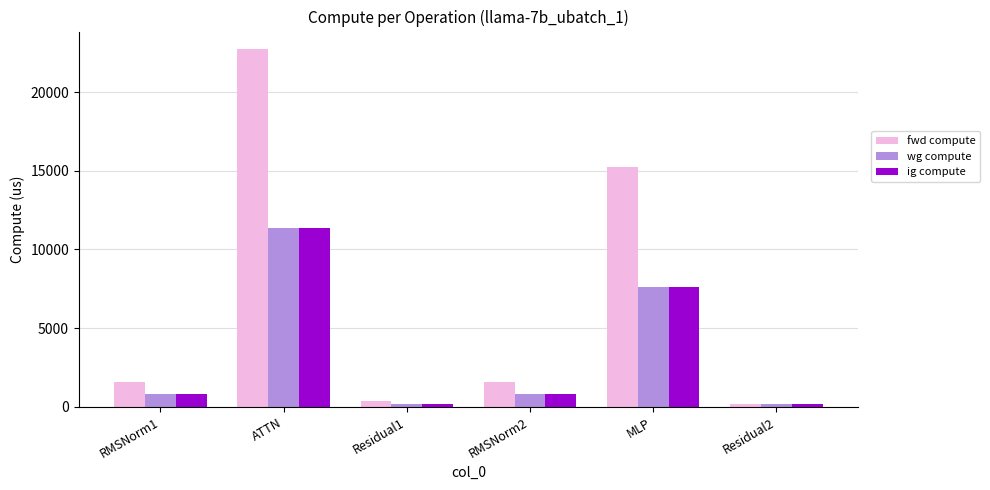

How many categories are shown in the chart?

6